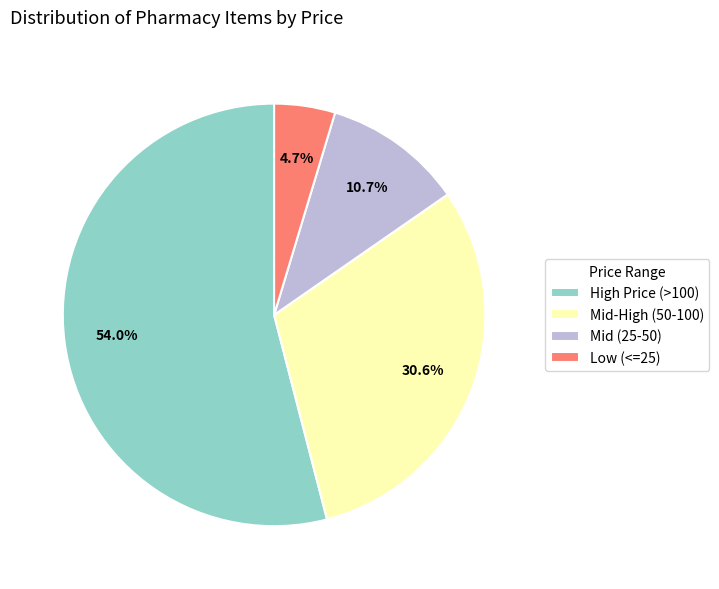

Is there a majority slice in this chart?

Yes